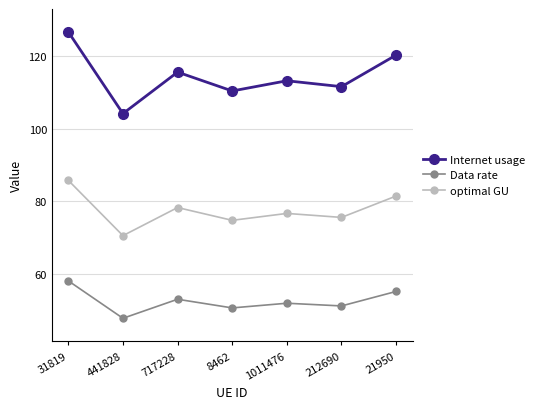

Which category has the highest value across all series?

31819